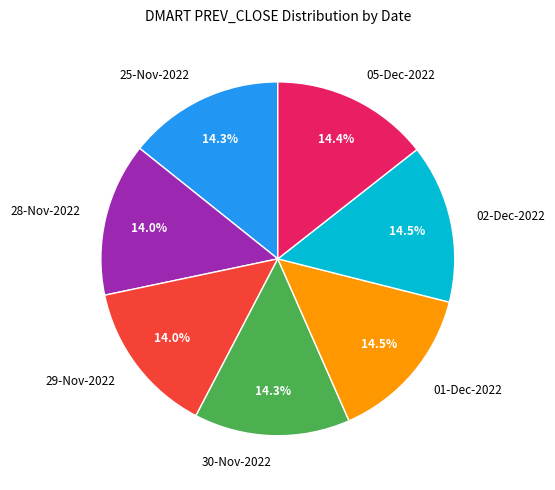

How many segments does this pie chart have?

7